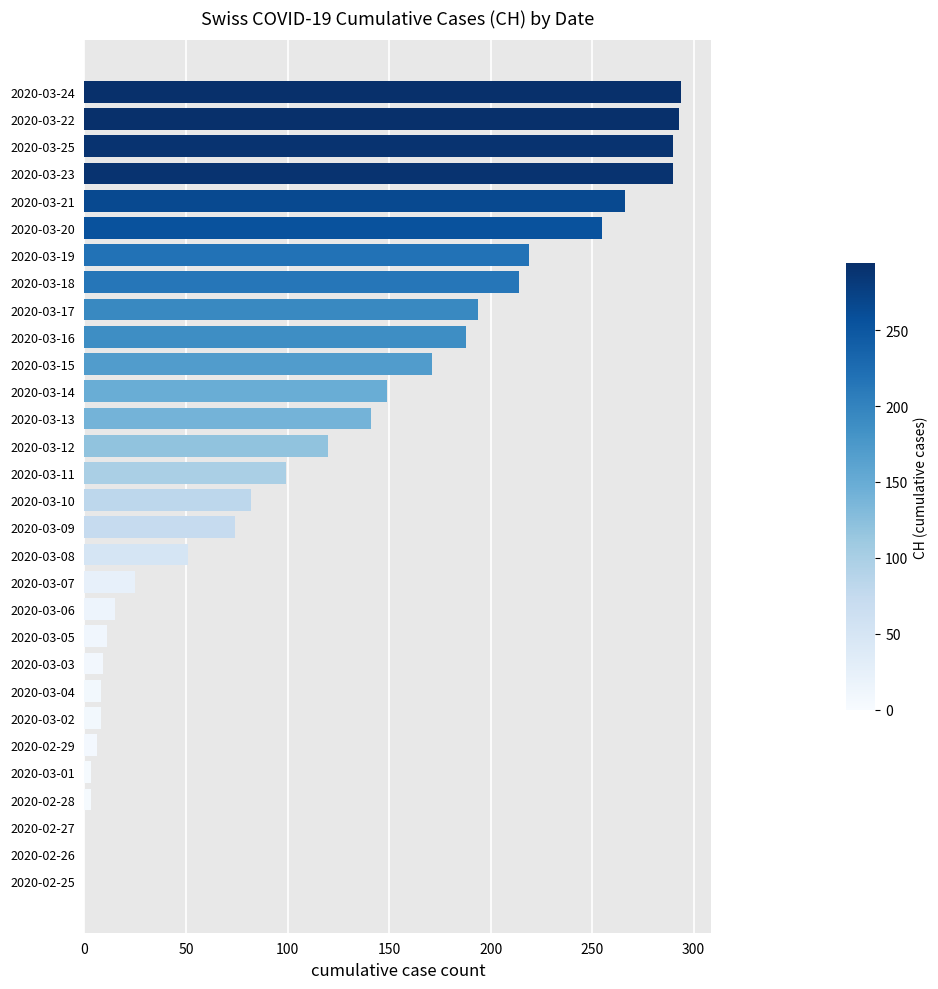

True or false: the data shows 214 at 2020-03-18.

True